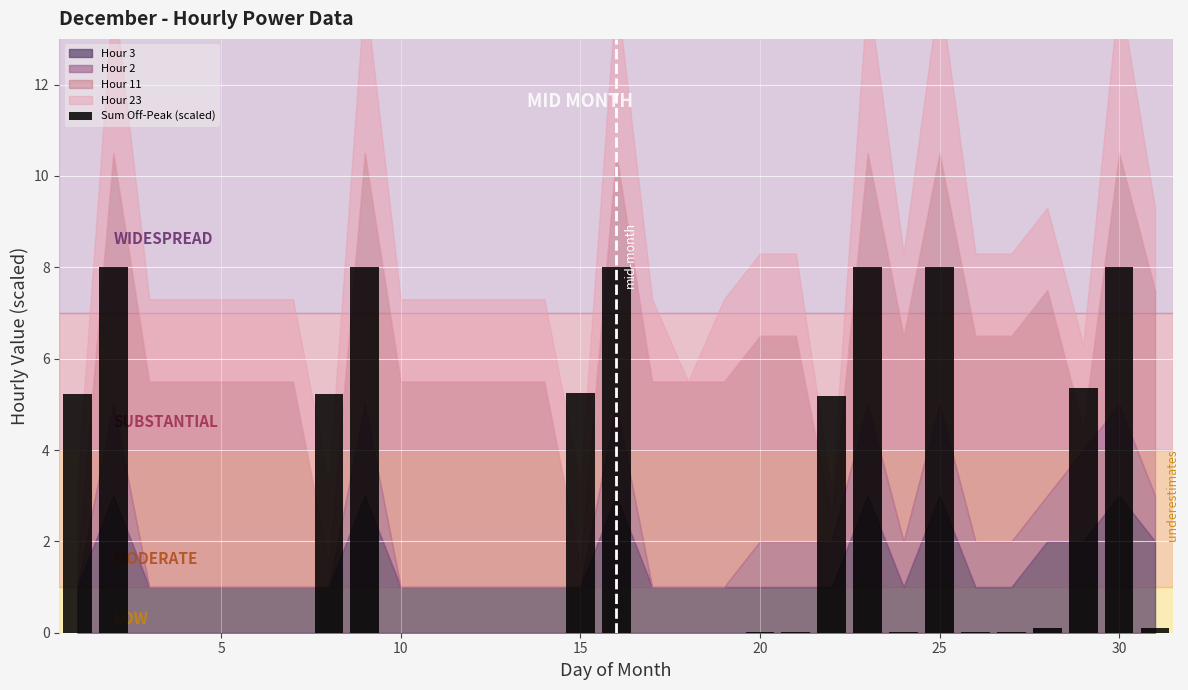

Count the number of data series in this chart.

1